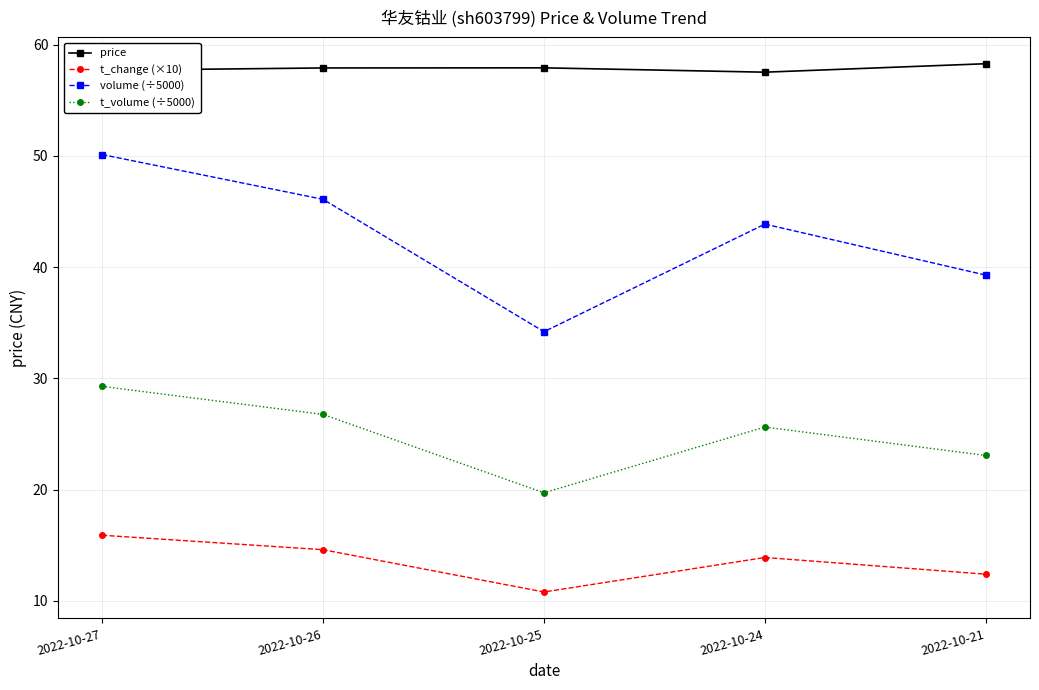

Does the chart display data point markers on the line(s)?

Yes